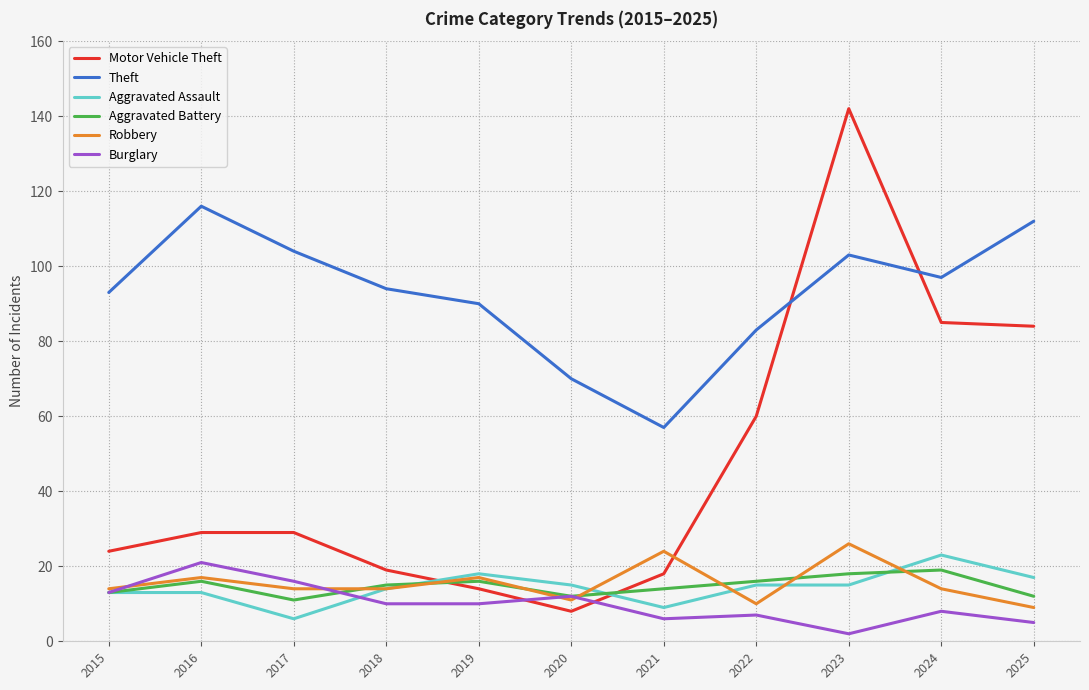

The Robbery series shows 11 at 2020. True or false?

True